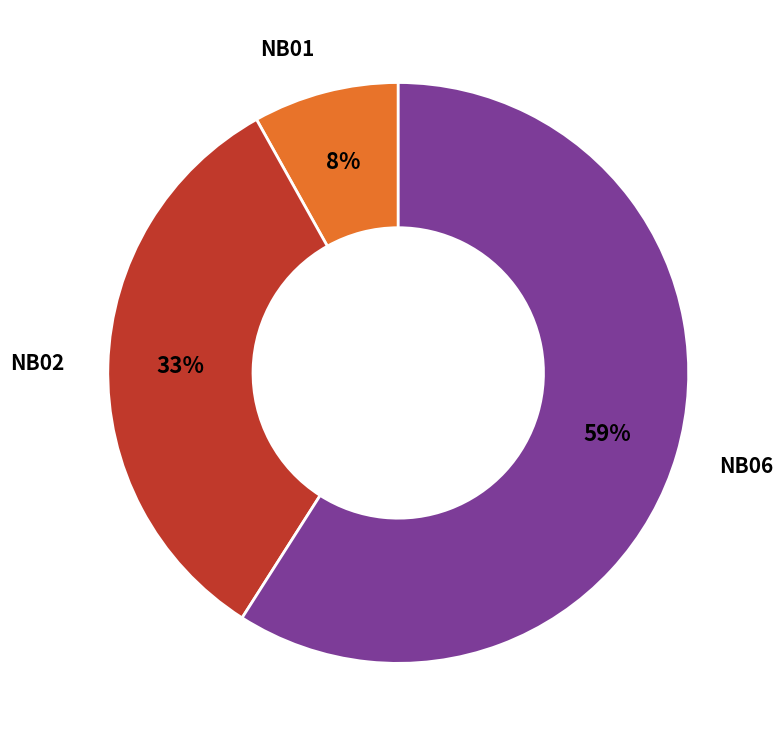

The NB01 slice represents 8% of the pie. True or false?

True